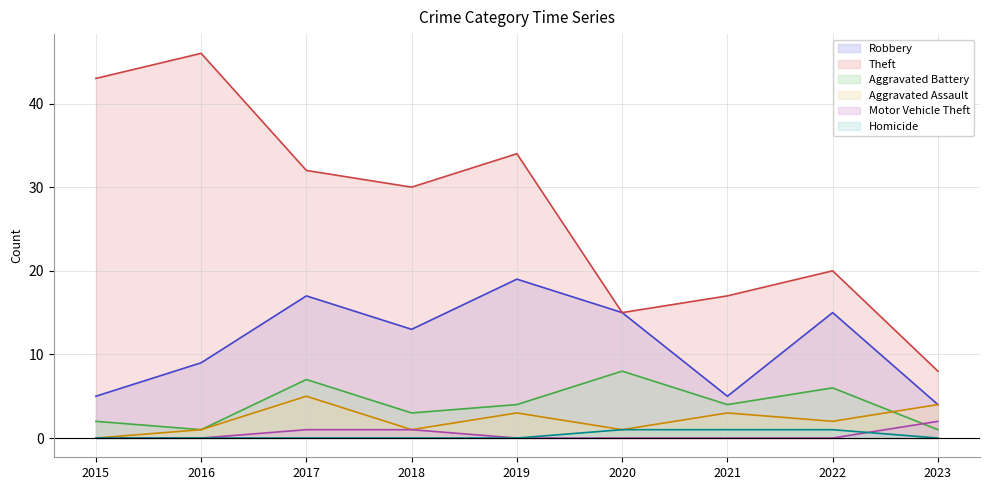

True or false: Robbery and Aggravated Battery cross at least once.

False